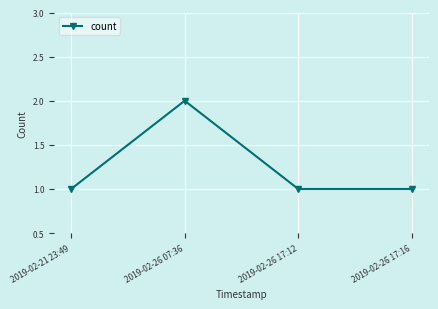

Is this an area chart (filled region under the line)?

No